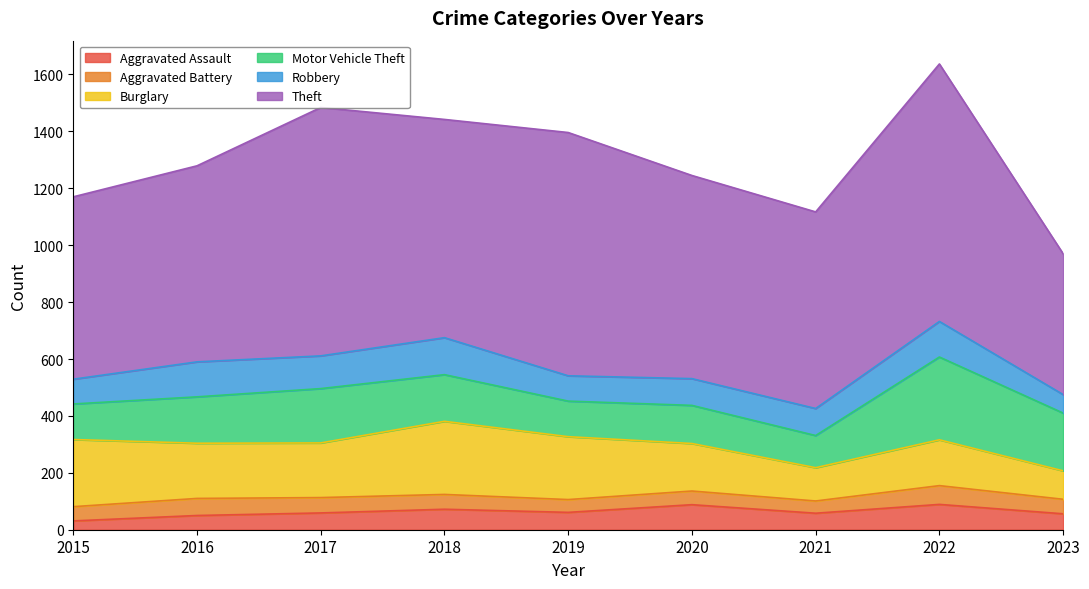

The Robbery series shows 130 at 2018. True or false?

True